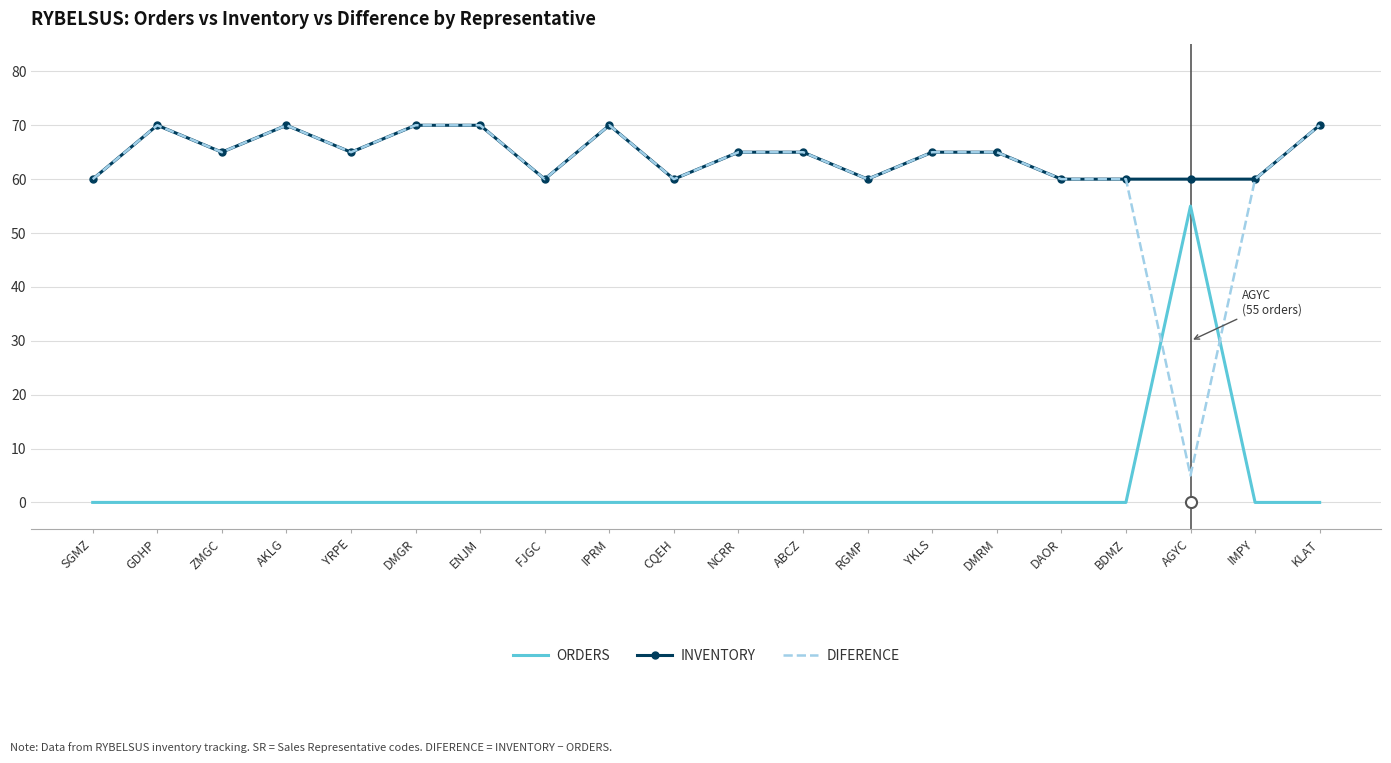

What is the difference between the highest and lowest values at IMPY?

60